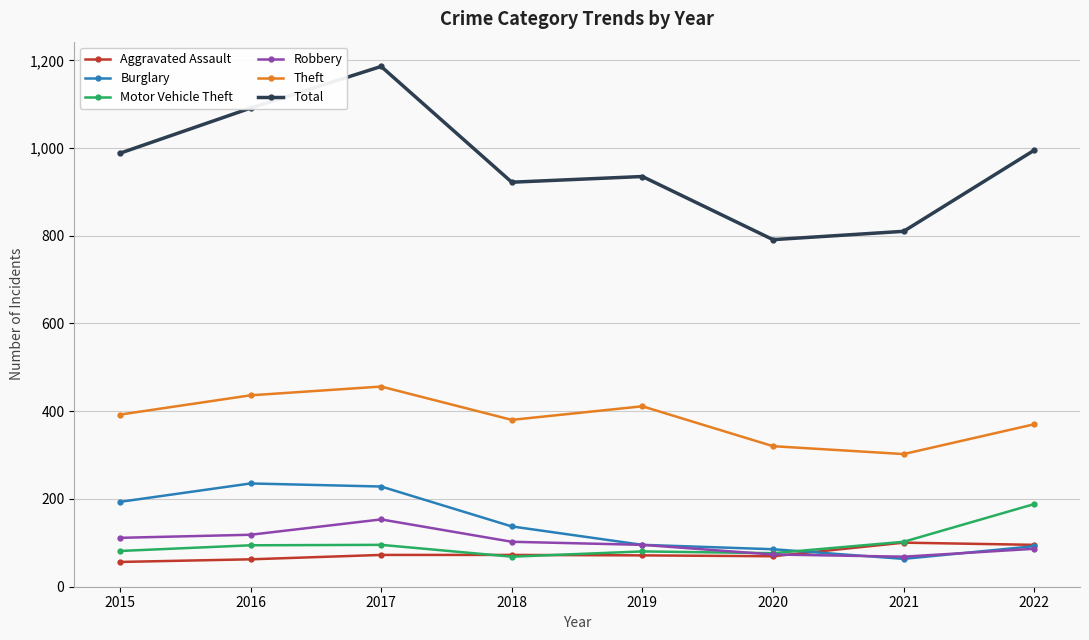

Is it true that Theft equals 436 at 2016?

True